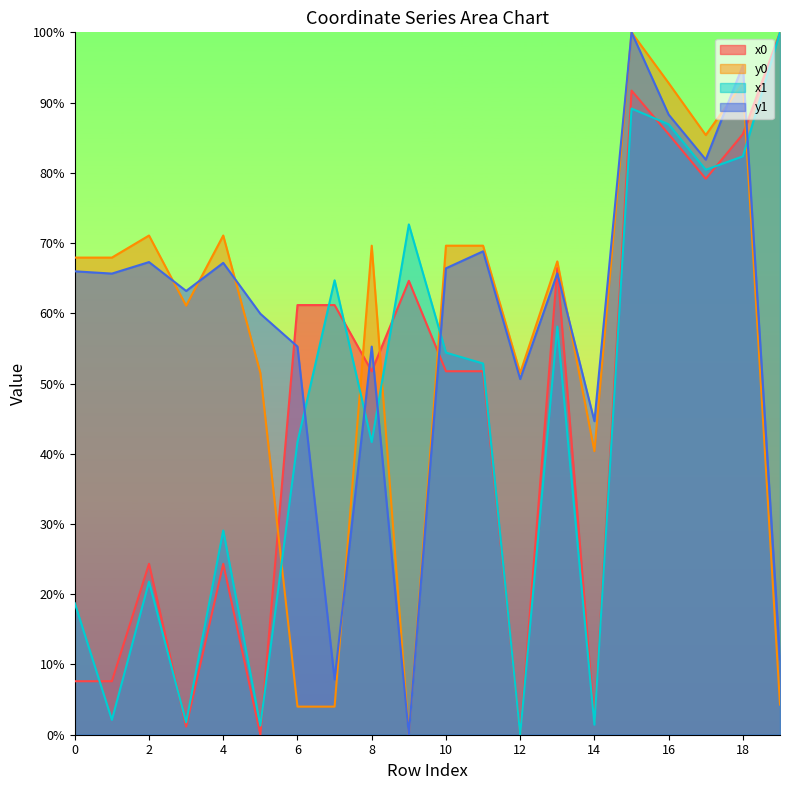

At which label does y0 reach its minimum?

9